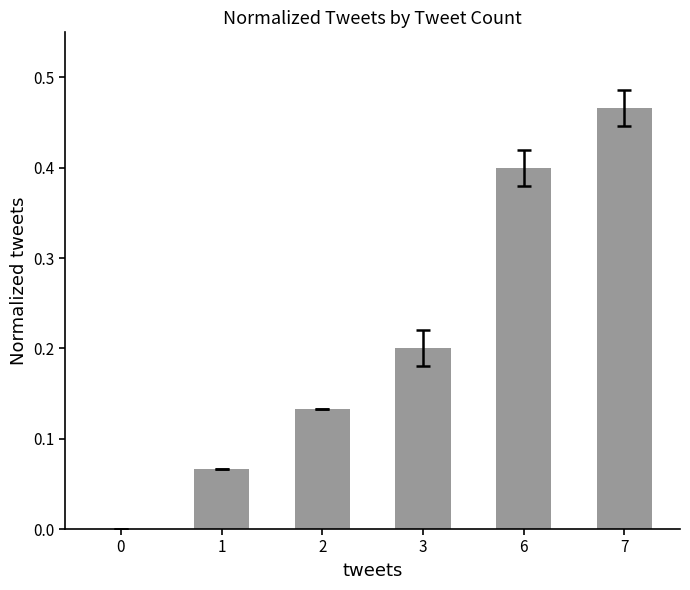

Which label corresponds to the largest value in the chart?

7